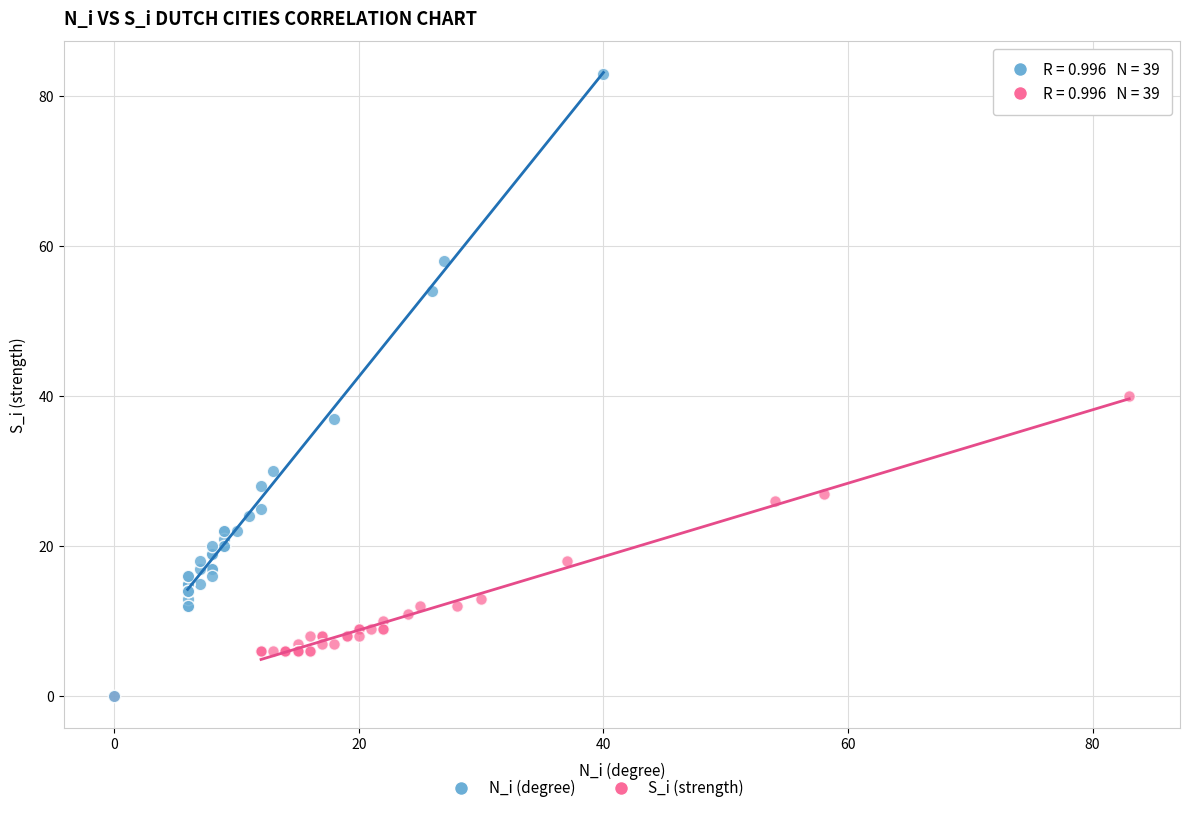

Which series reaches the maximum Y coordinate?

N_i (degree)